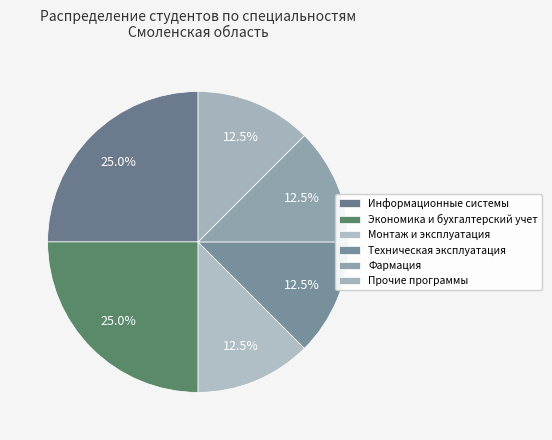

Count the number of slices in the pie.

6